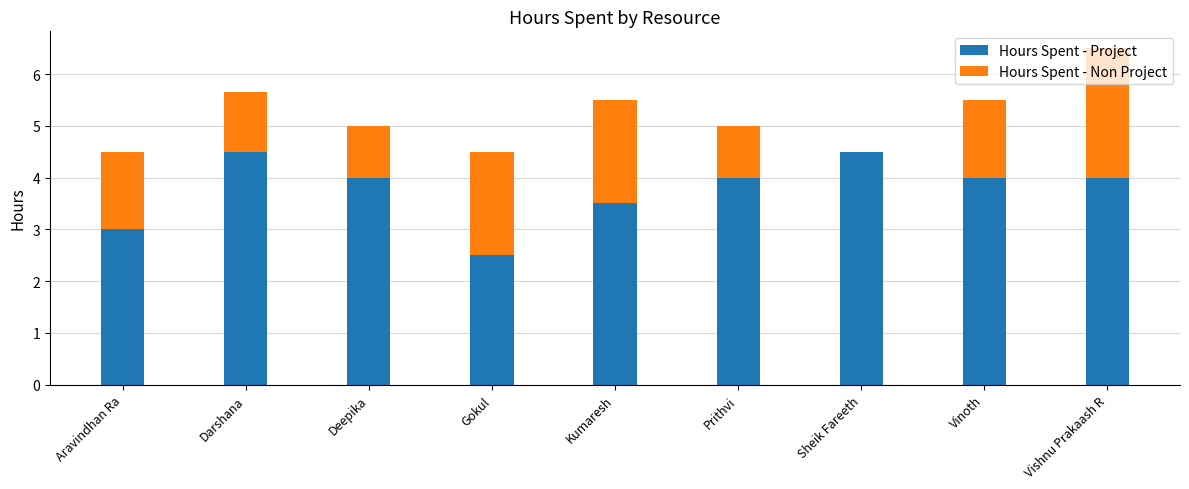

What is the sum of all Hours Spent - Project values?

34.0